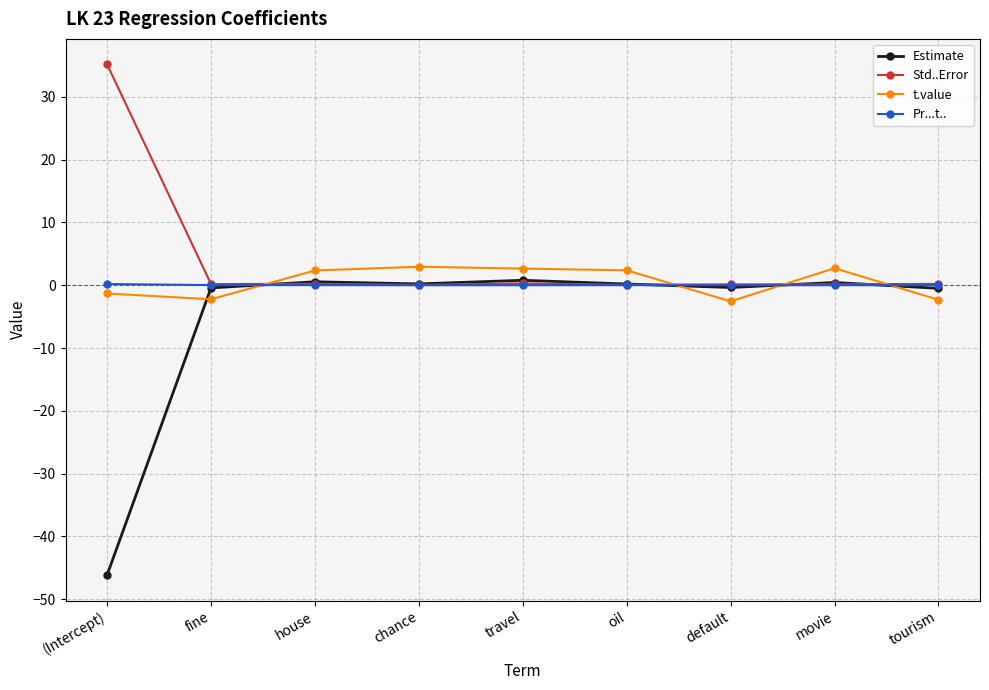

What is the difference between the t.value values at chance and oil?

0.6